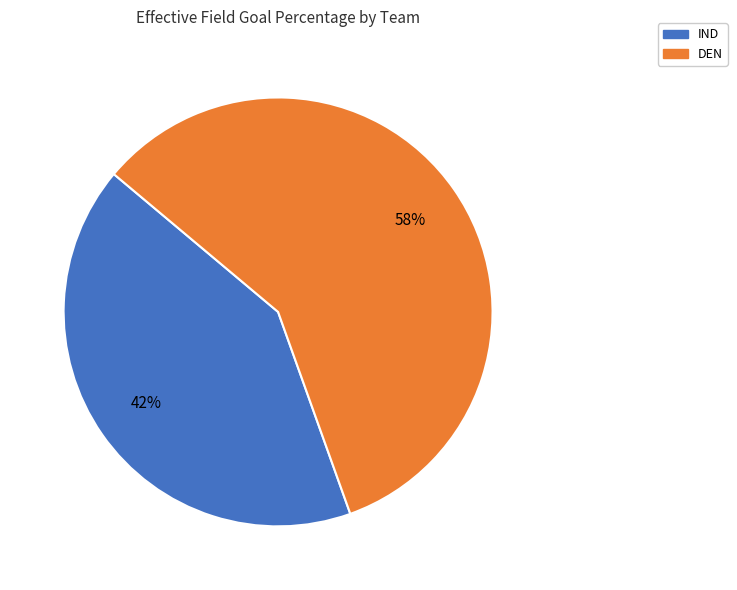

To the nearest percent, what portion does IND represent?

42%